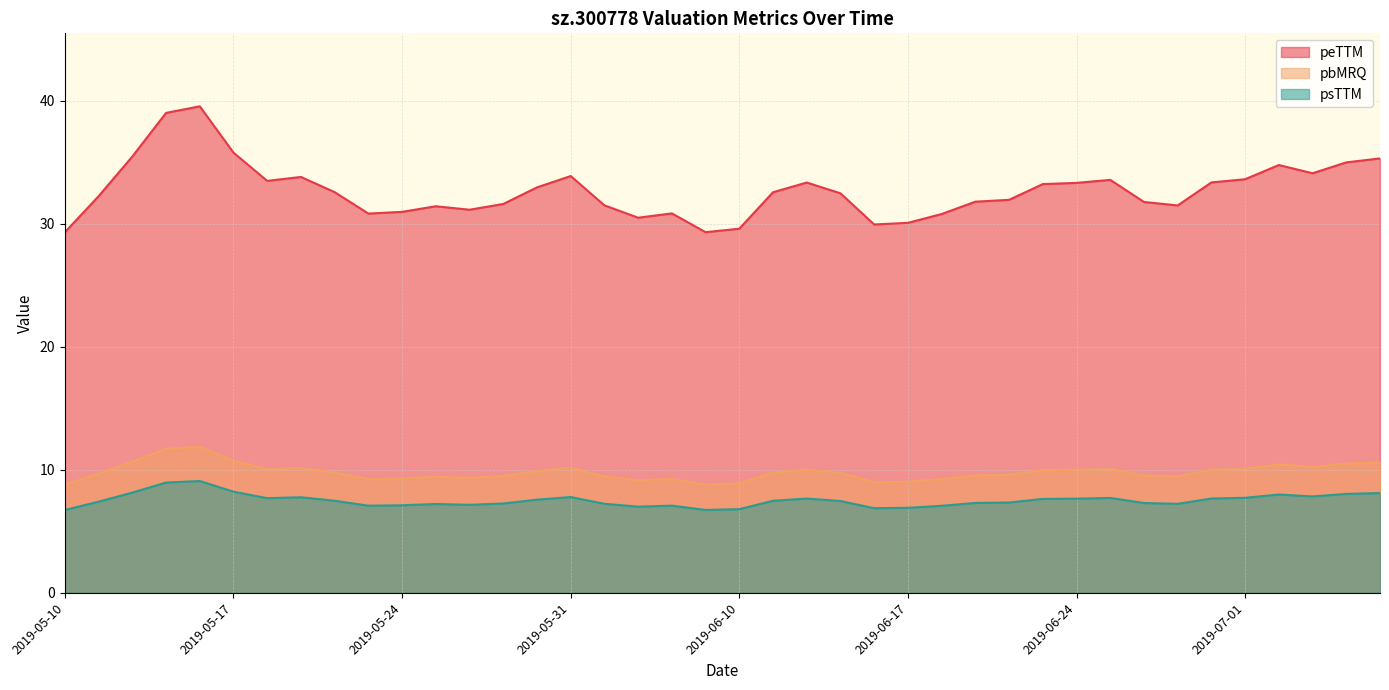

What is the sum of the psTTM values at 2019-06-28 and 2019-05-24?

14.8